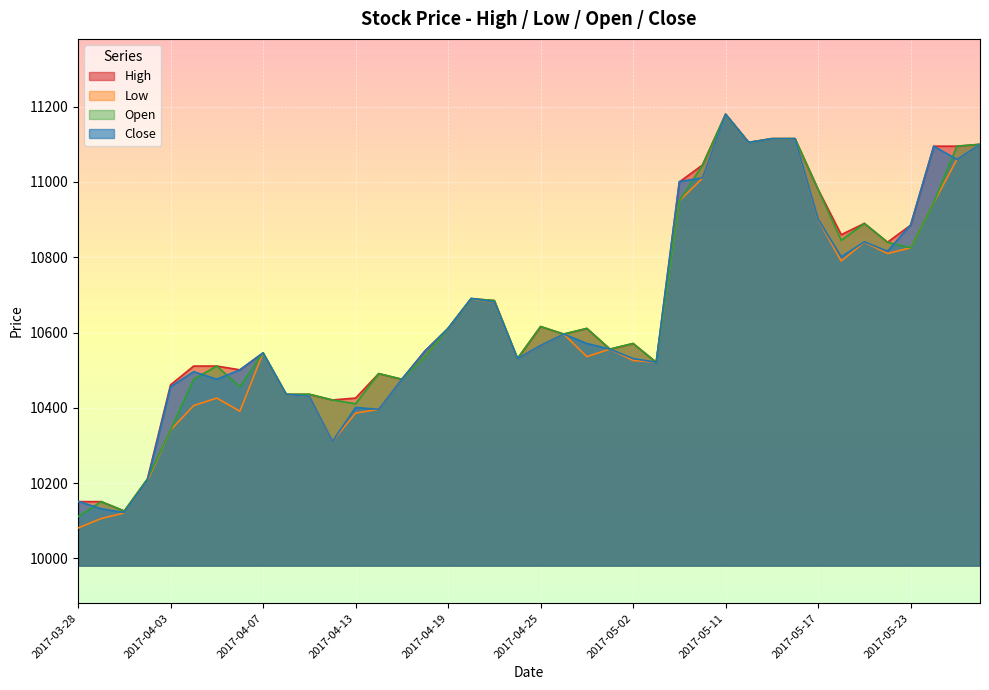

The value of High at 2017-05-23 is 3930. True or false?

False